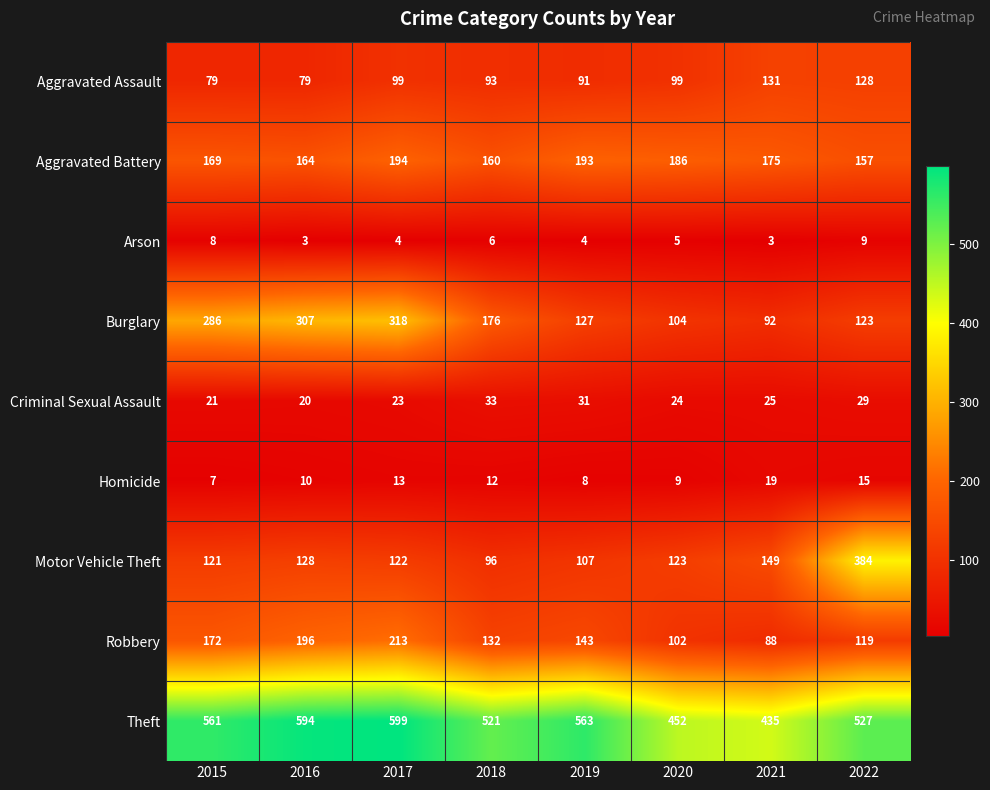

At which label does Aggravated Battery first exceed 175?

2017